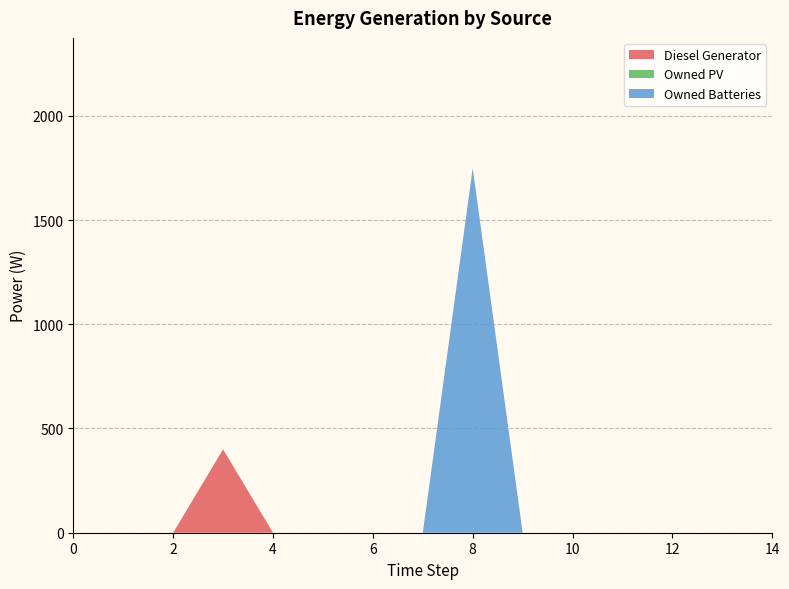

Reading left to right, what are all the values shown in this chart?

Diesel Generator: 0	0	0	400	0	0	0	0	0	0	0	0	0	0	0
Owned PV: 0	0	0	0	0	0	0	0	0	0	0	0	0	0	0
Owned Batteries: 0	0	0	0	0	0	0	0	1749	0	0	0	0	0	0